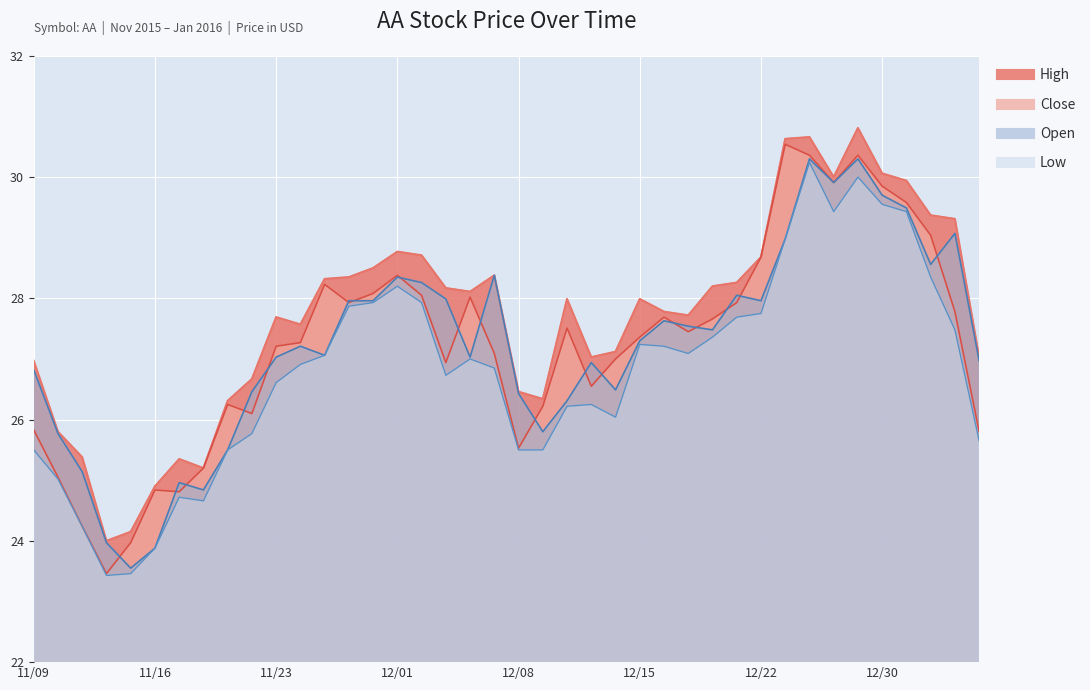

What is the difference between the Close values at 12/23 and 11/23?

3.3